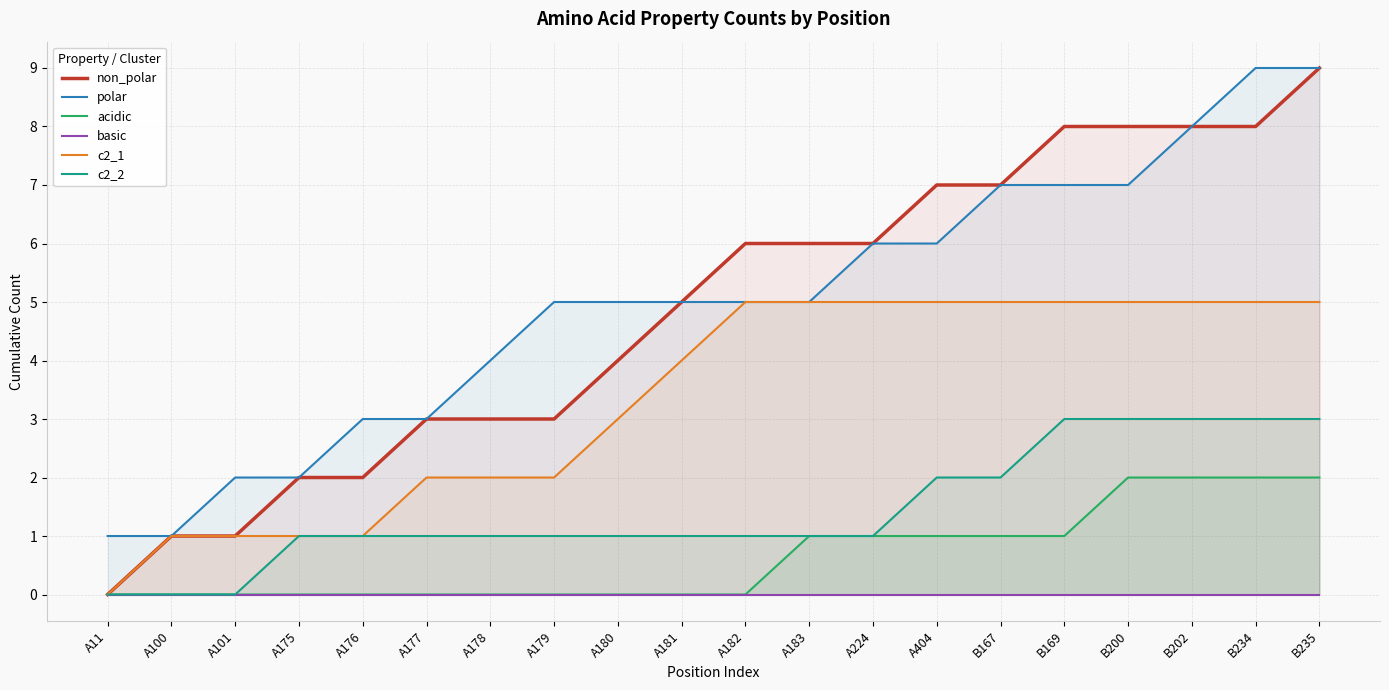

True or false: acidic and polar intersect in this chart.

False